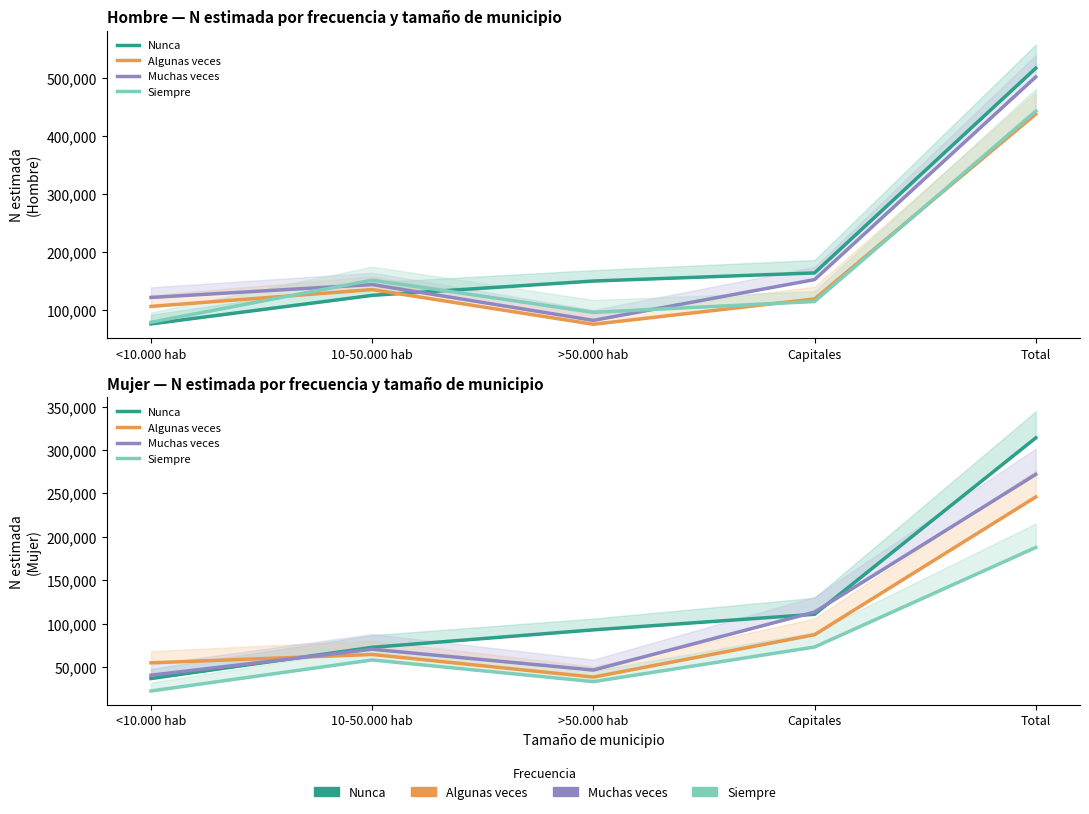

At which category does Muchas veces reach its first local valley?

>50.000 hab